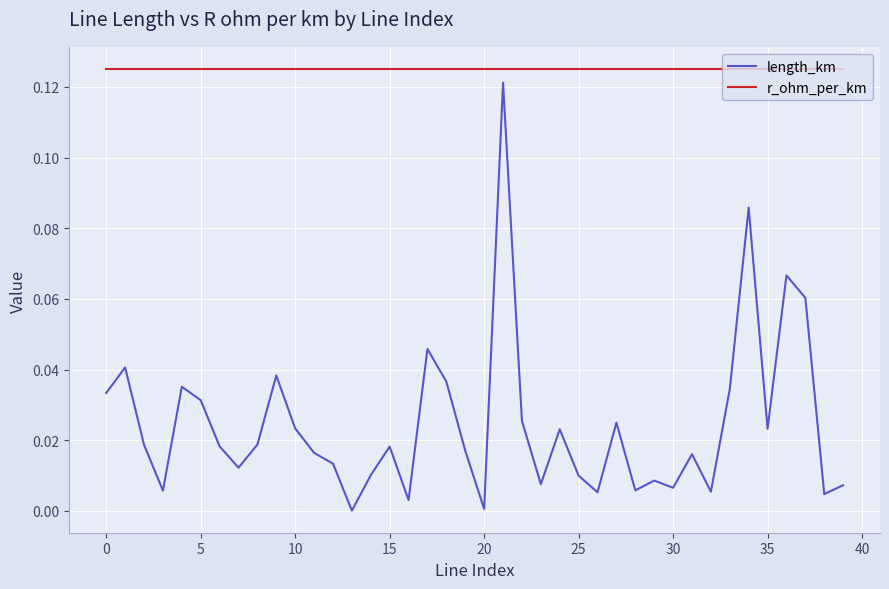

Which series has the largest total across all categories?

r_ohm_per_km